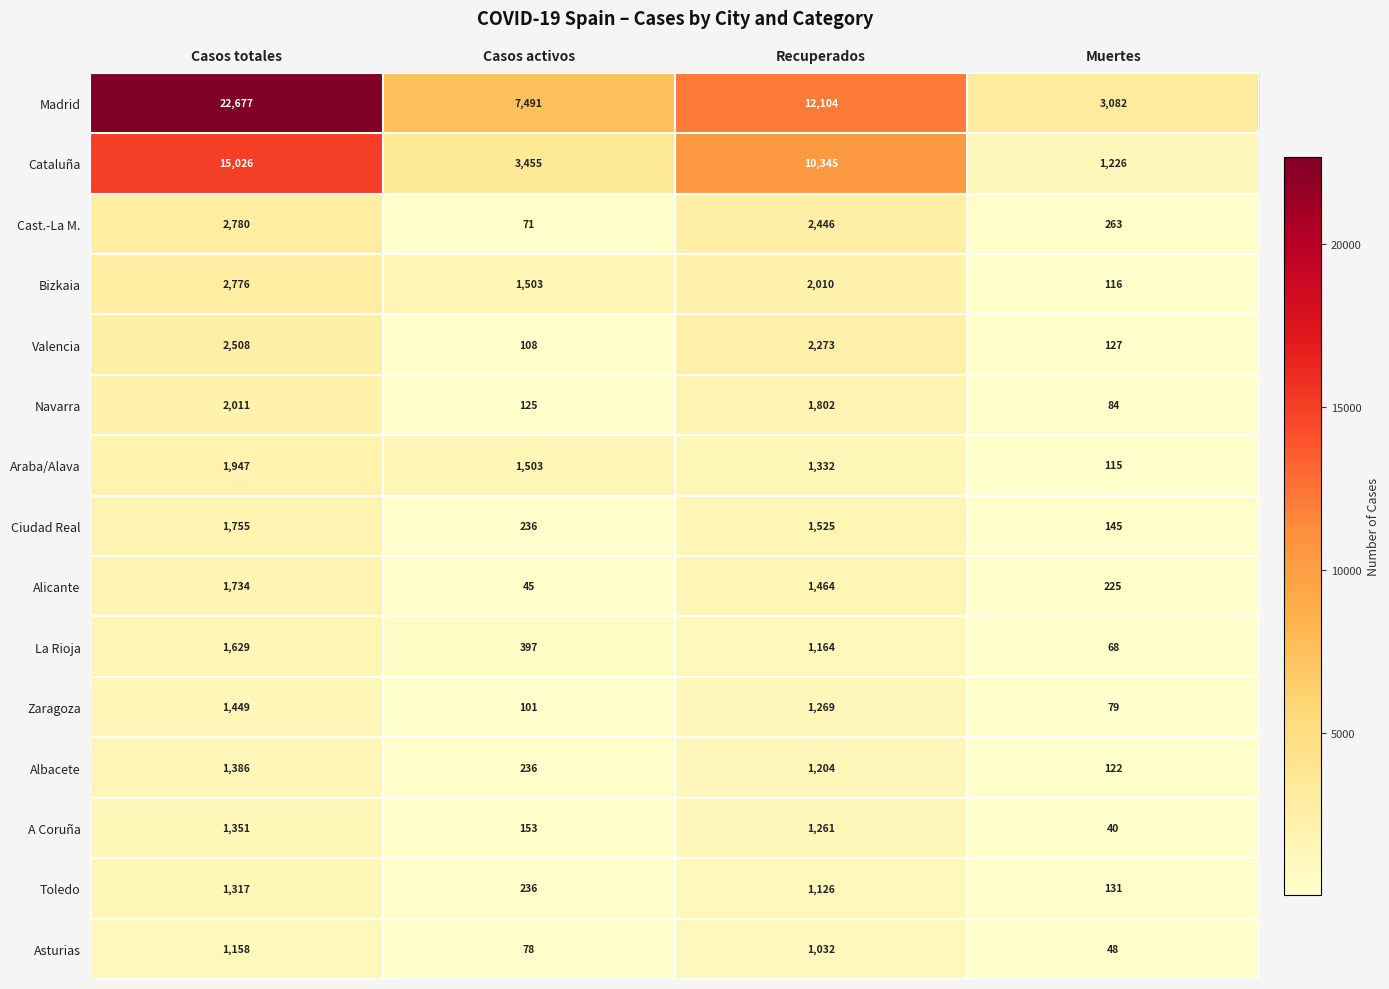

At which category is the sum across all series the highest?

Casos totales